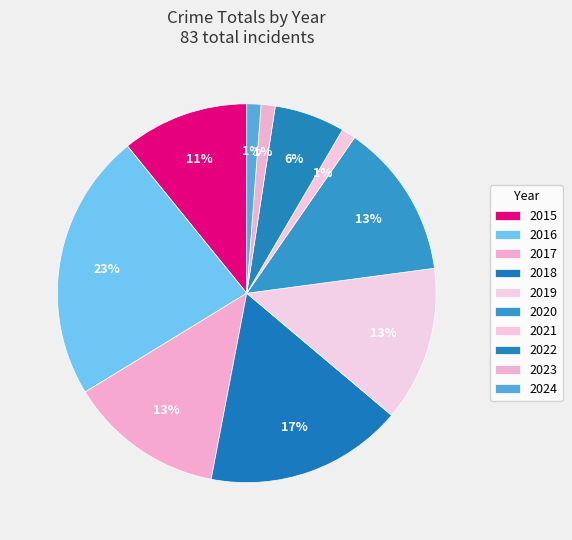

The 2021 slice represents 1% of the pie. True or false?

True